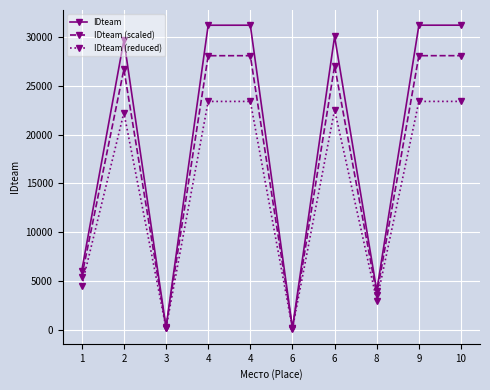

Reading right to left, extract all data points from this chart.

IDteam: 31196.0	31194.0	4031.0	30045.0	201.0	31193.0	31191.0	276.0	29655.0	6081.0
IDteam (scaled): 28076.4	28074.6	3627.9	27040.5	180.9	28073.7	28071.9	248.4	26689.5	5472.9
IDteam (reduced): 23397.0	23395.5	3023.2	22533.8	150.8	23394.8	23393.2	207.0	22241.2	4560.8